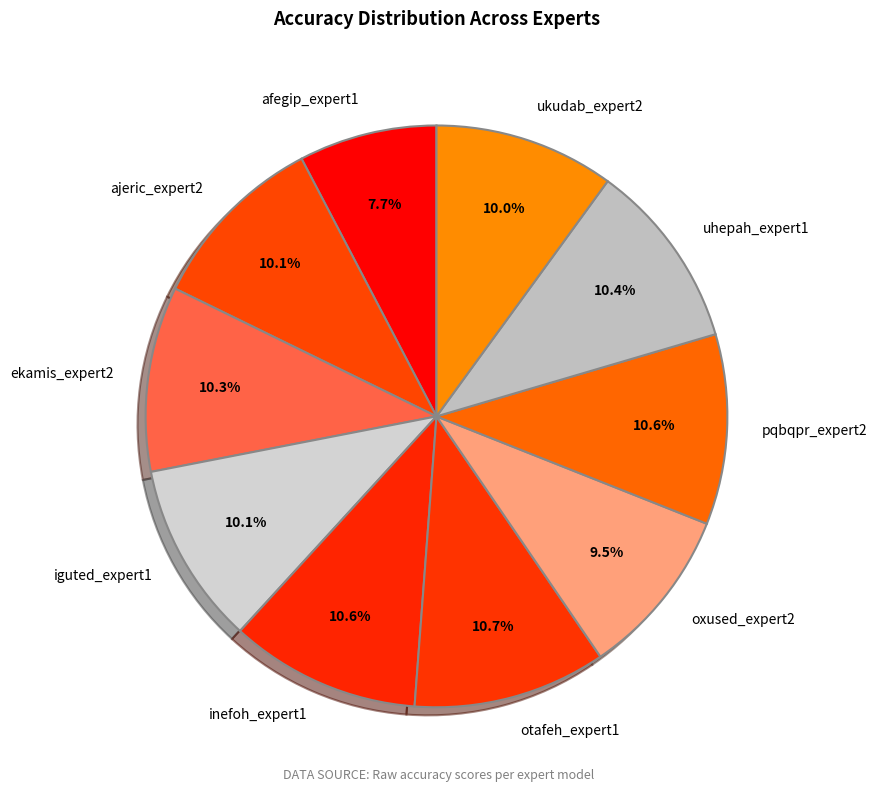

What is the smallest slice in the pie chart?

afegip_expert1